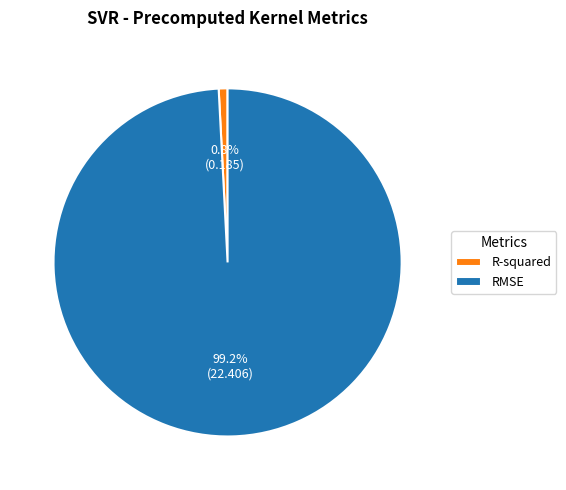

To the nearest percent, what portion does R-squared represent?

1%